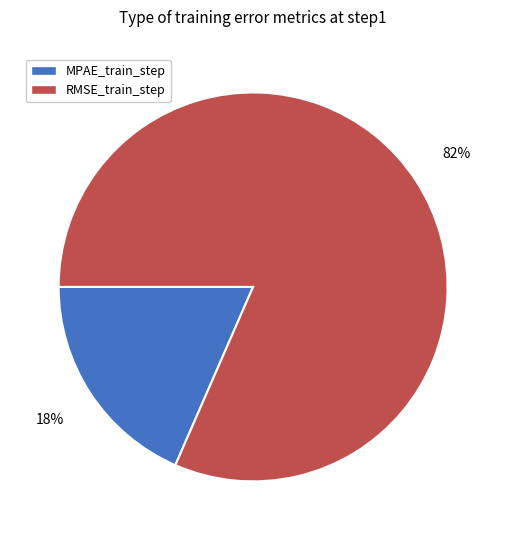

To the nearest percent, what is the combined percentage of MPAE_train_step and RMSE_train_step?

100%